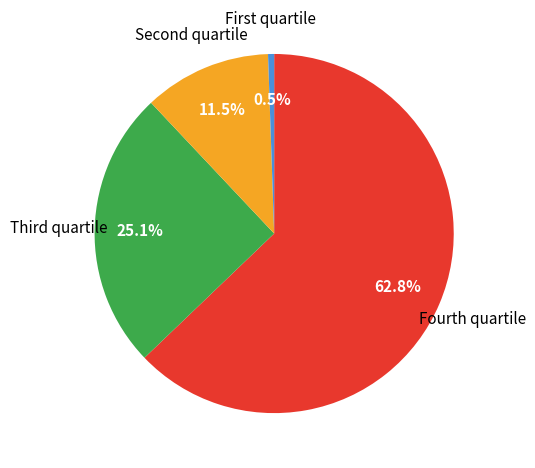

How many slices are in this pie chart?

4